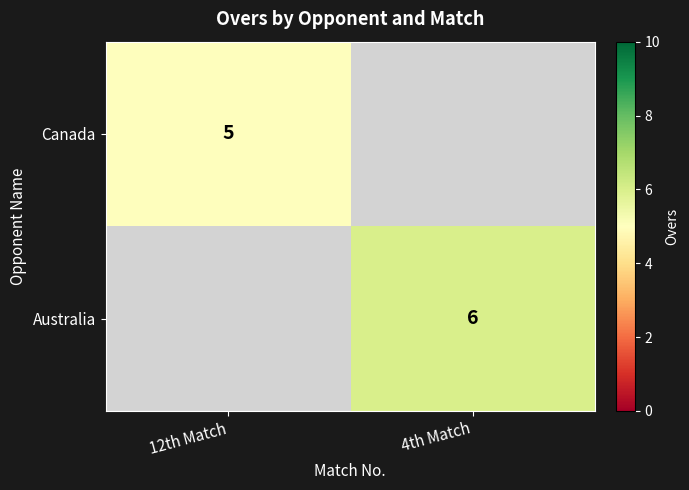

Is the value of Australia at 4th Match greater than the value of Canada at 12th Match?

Yes